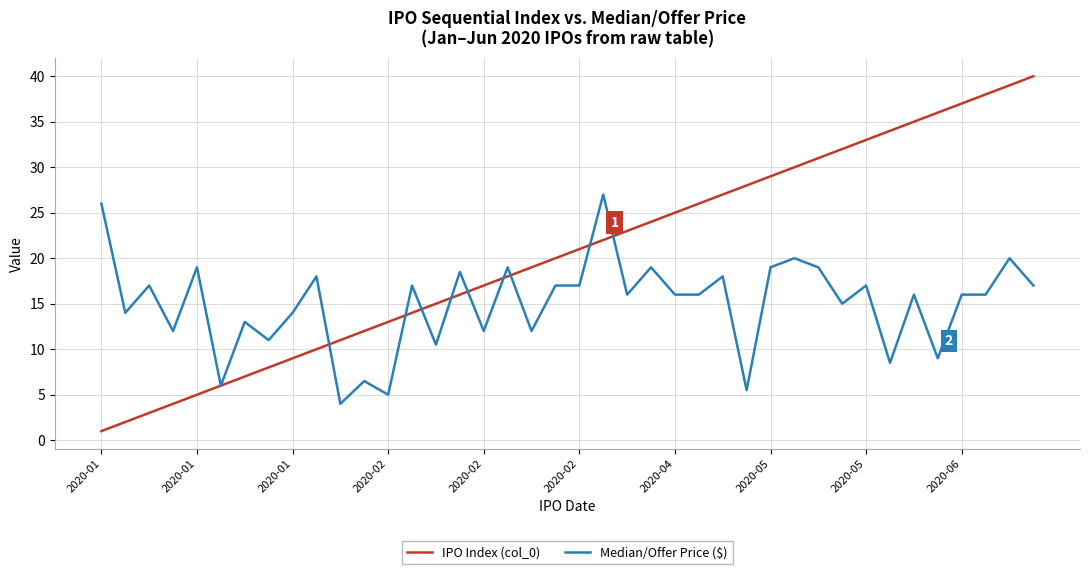

What are all the series names shown in the legend?

IPO Index (col_0), Median/Offer Price ($)